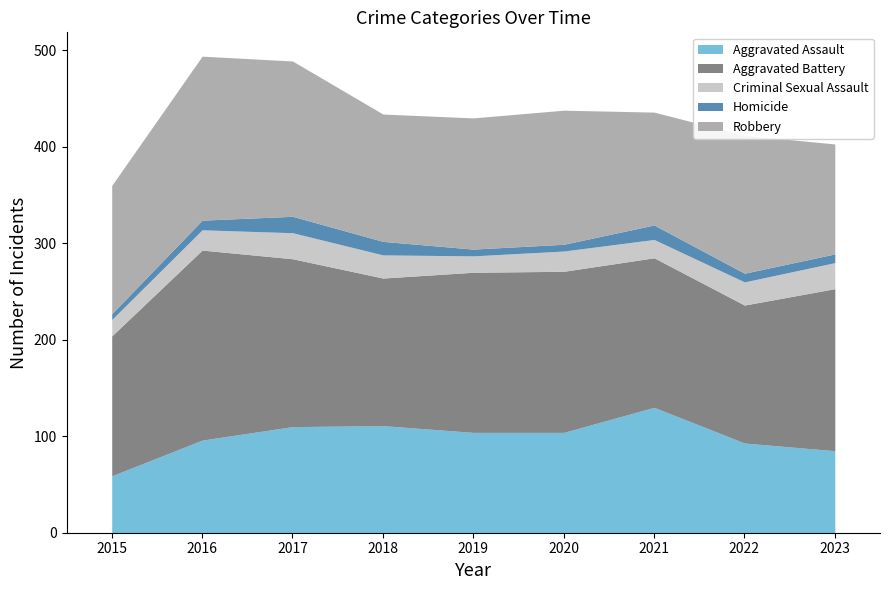

At how many categories does at least one series exceed 121?

9